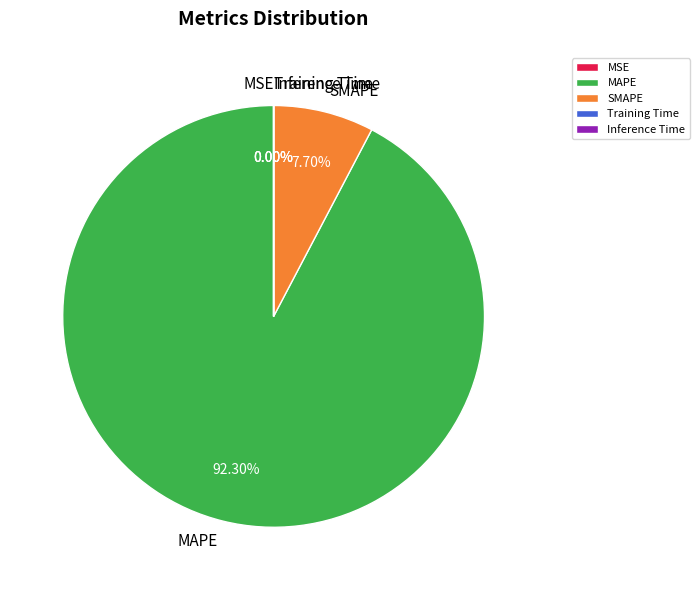

Does SMAPE represent more than half of the total?

No